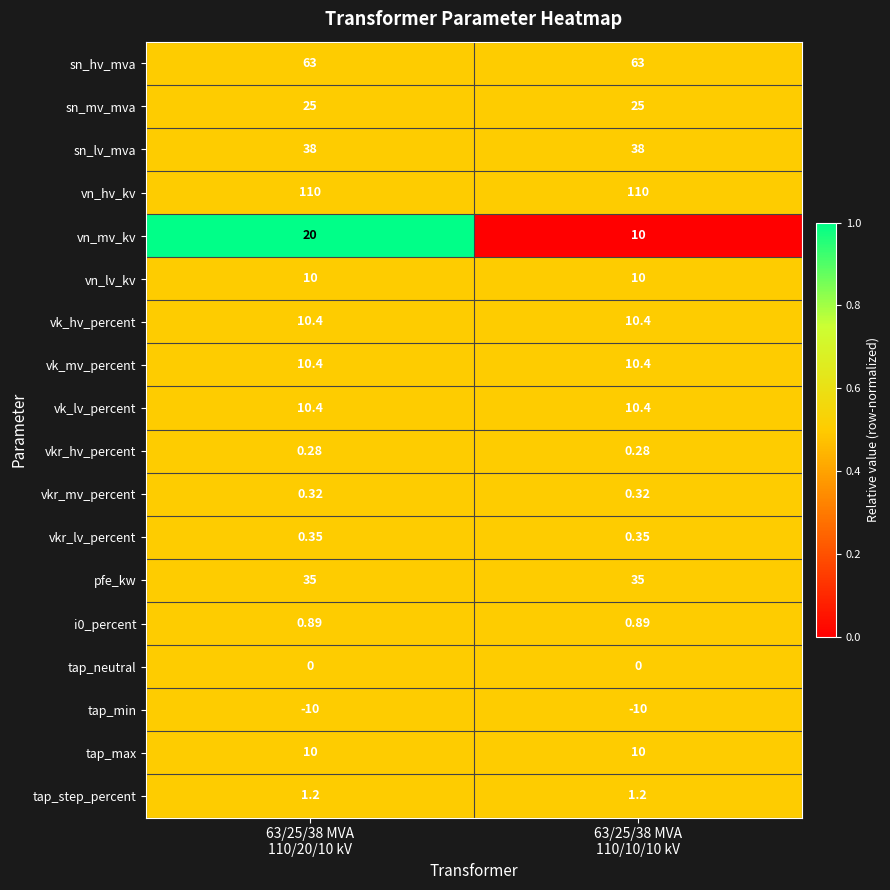

How many series are shown in this chart?

18